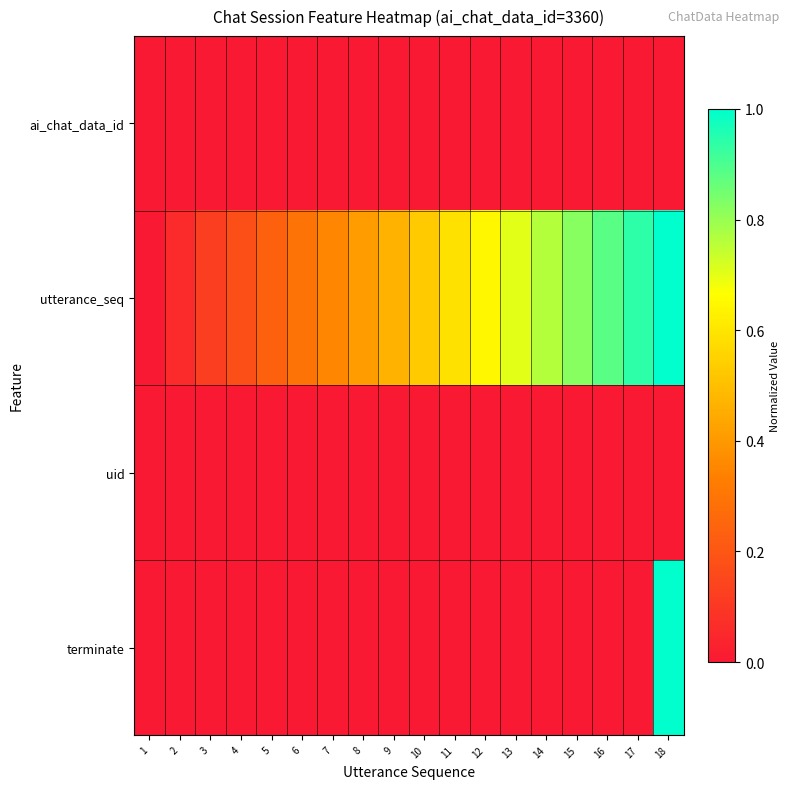

Count the number of data series in this chart.

4